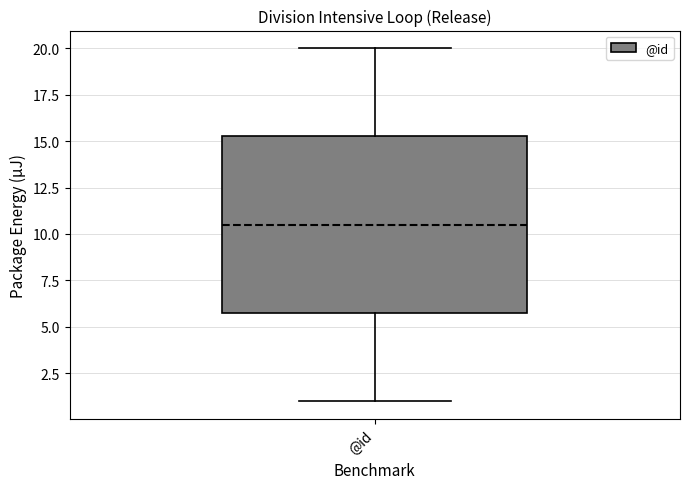

Read this box plot against the y-axis: the position of the median line, the range covered by the box, and the ends of both whiskers. The values are not printed on the chart, so give them approximately, as read against the axis.

median 10.5, box 6.0 to 15.5, whiskers 1.0 to 20.0